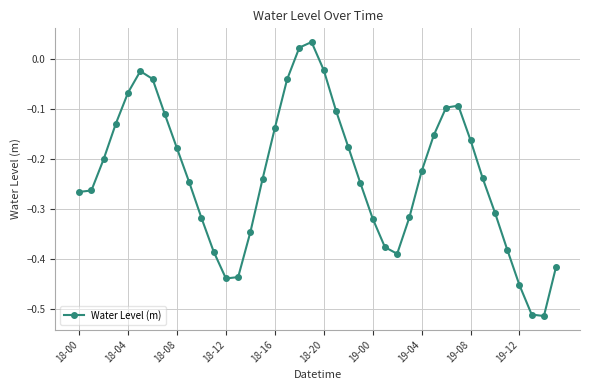

What is the difference between the maximum and minimum values?

0.5